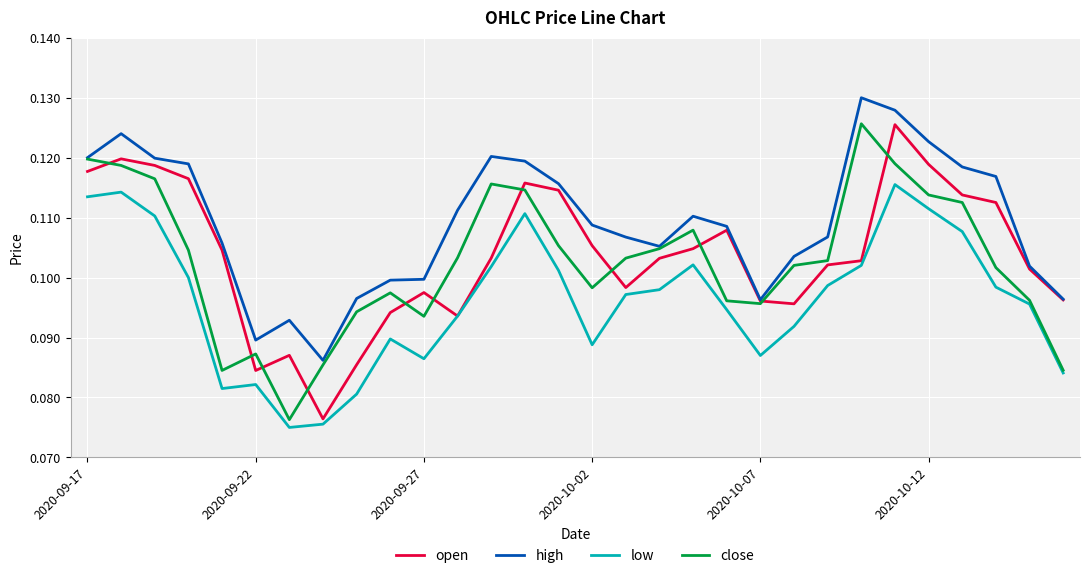

How many lines are shown in the chart?

4